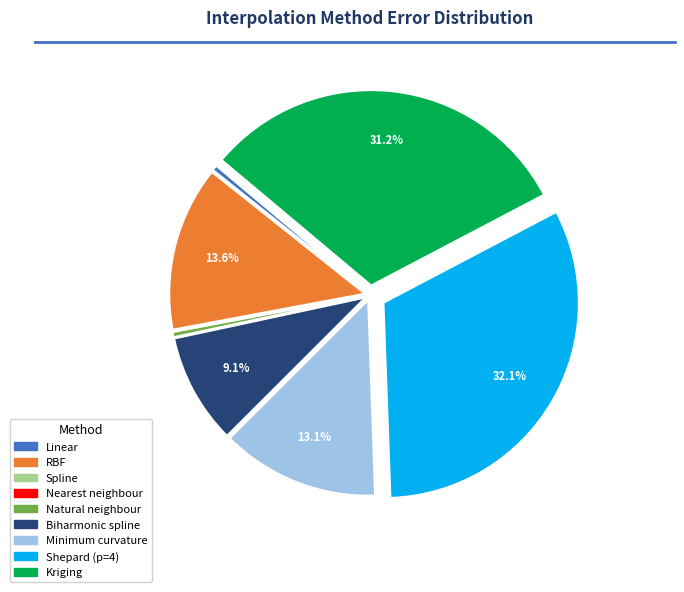

To the nearest percent, what is the average slice percentage?

11%